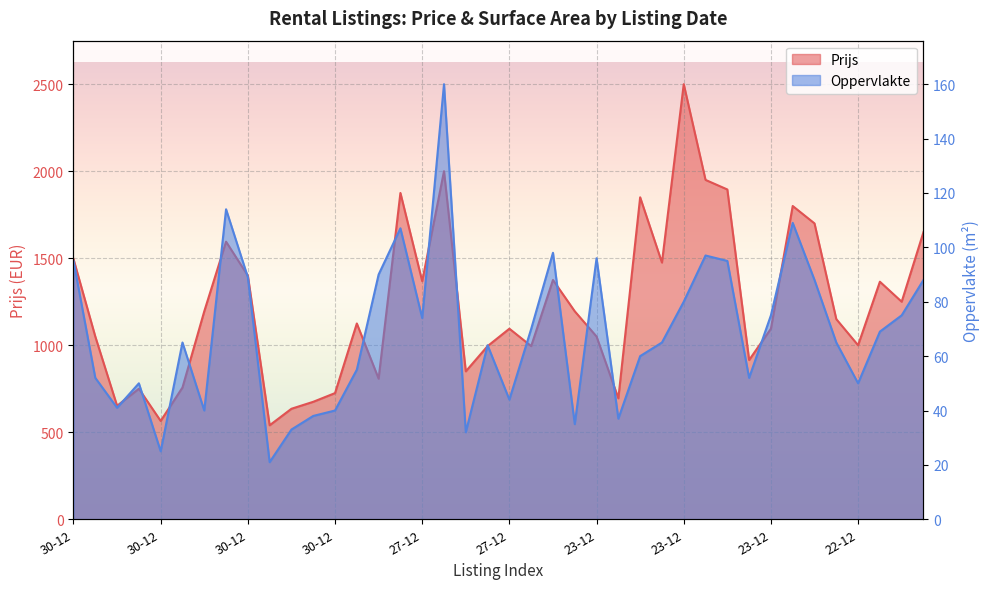

At which label is Prijs closest to 1520?

30-12